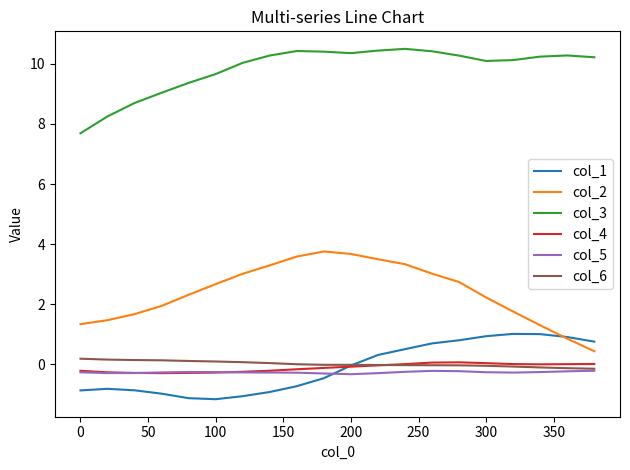

What is the smallest value displayed?

-1.2